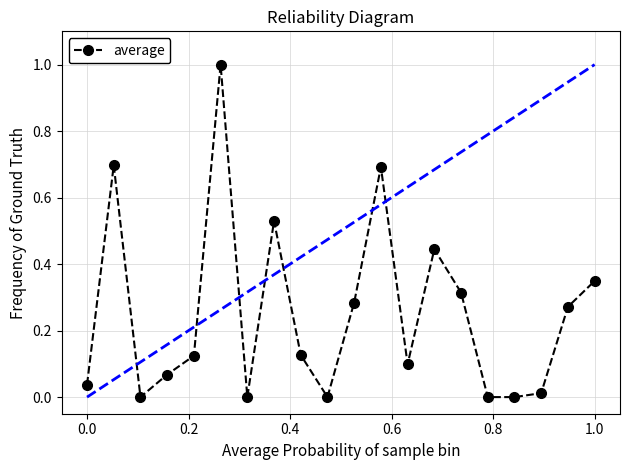

What is the difference between the second highest and minimum values?

0.7